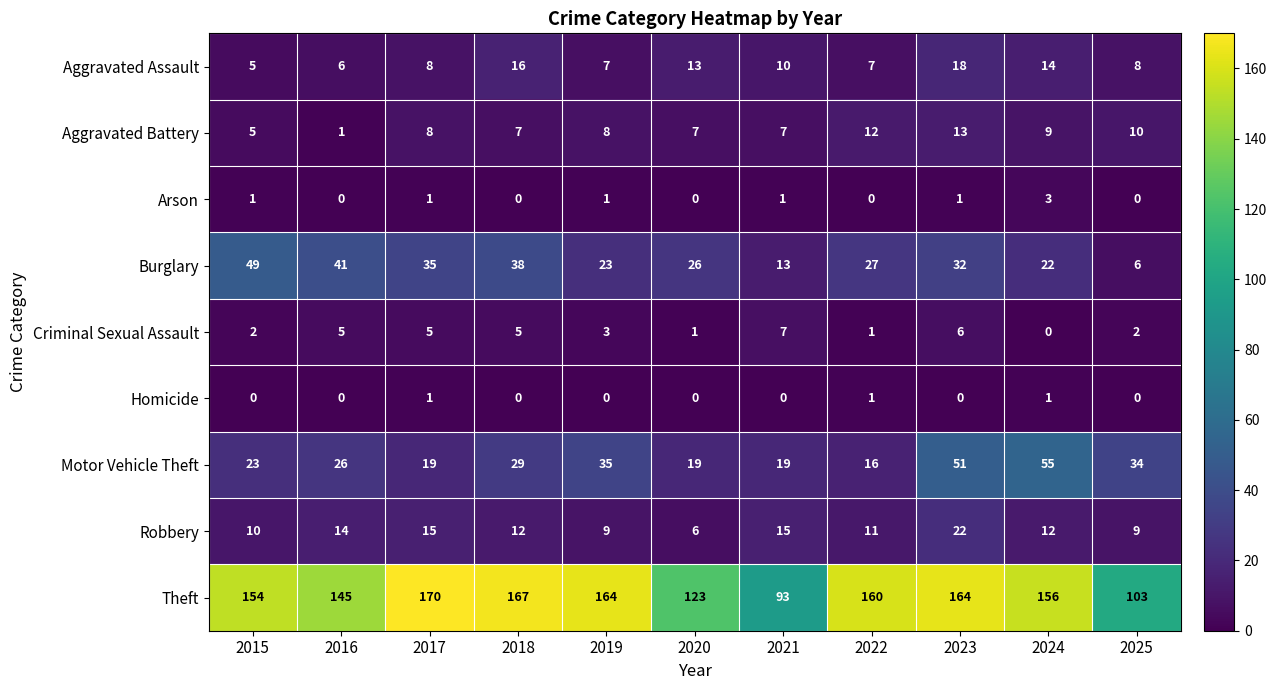

The Robbery series shows 12 at 2018. True or false?

True